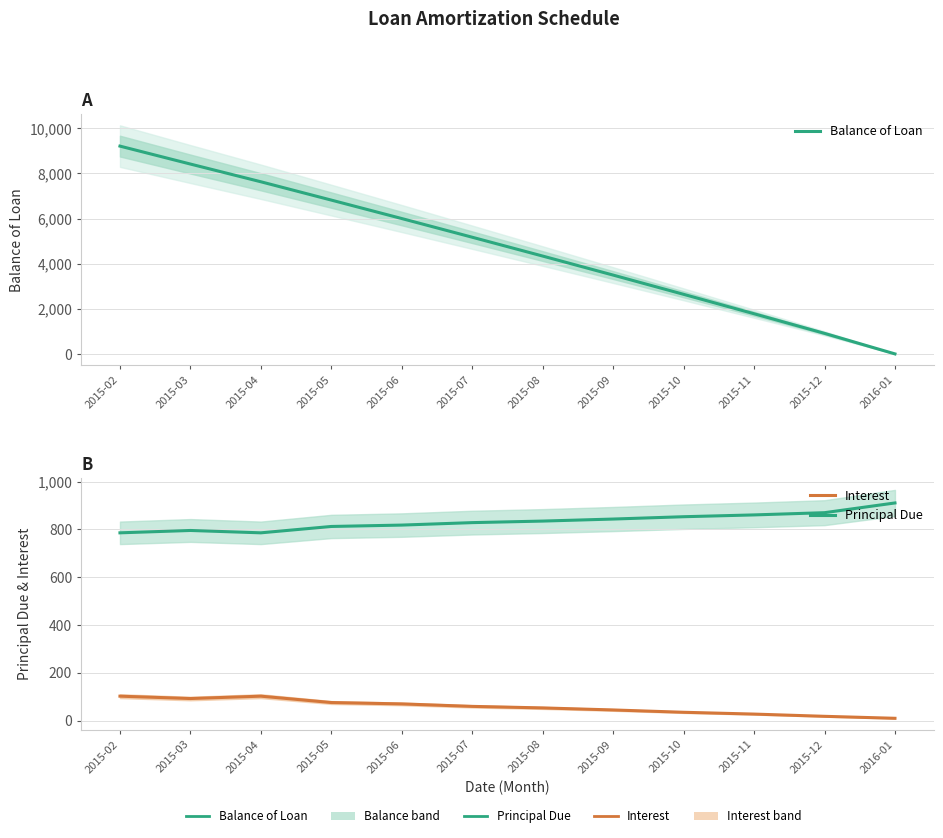

What is the total value across all series at 2015-12?

1798.6